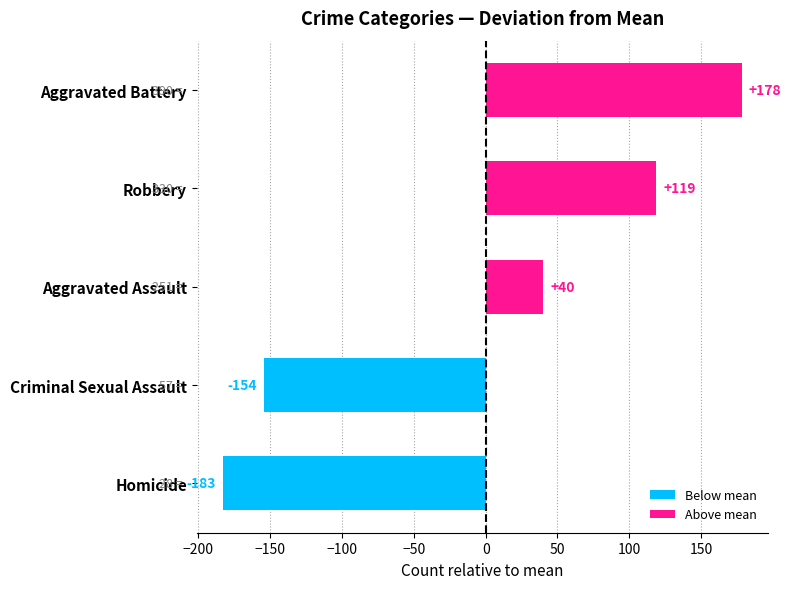

How many bars are there in total?

5